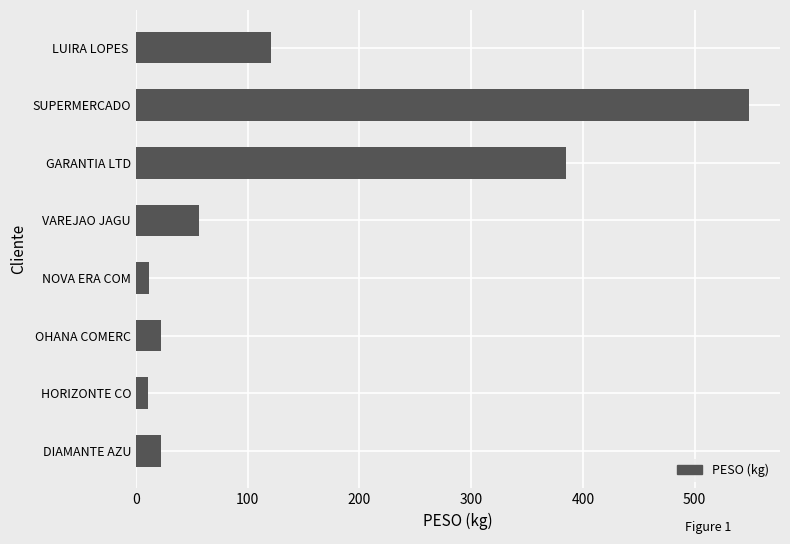

Is it true that the value at GARANTIA LTD is 585.0?

False